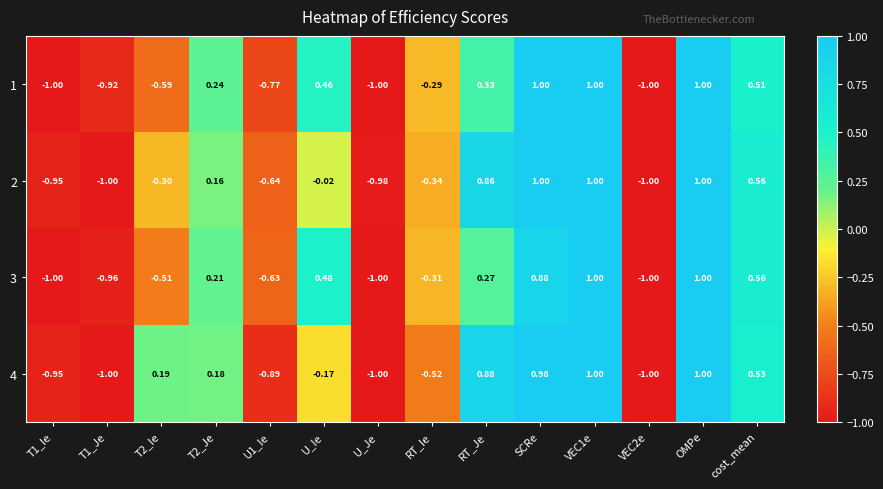

Is the value of 4 at OMPe greater than the value of 1 at U_Je?

Yes